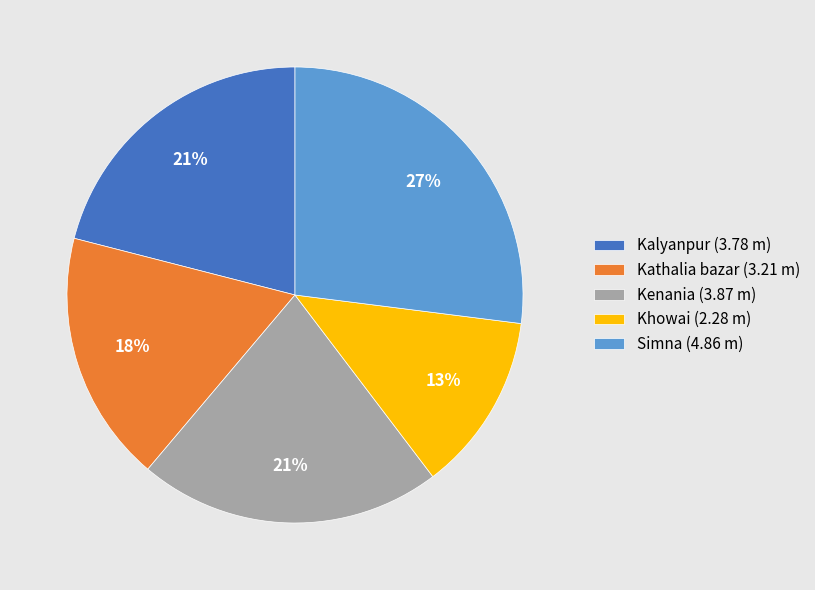

Rank the categories by value from lowest to highest.

Khowai, Kathalia bazar, Kalyanpur, Kenania, Simna